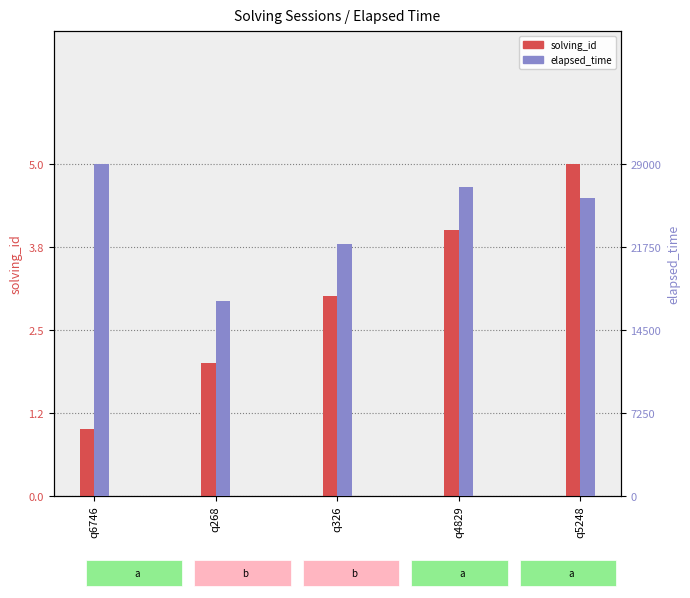

What is the label of the 1st bar from the right?

q5248